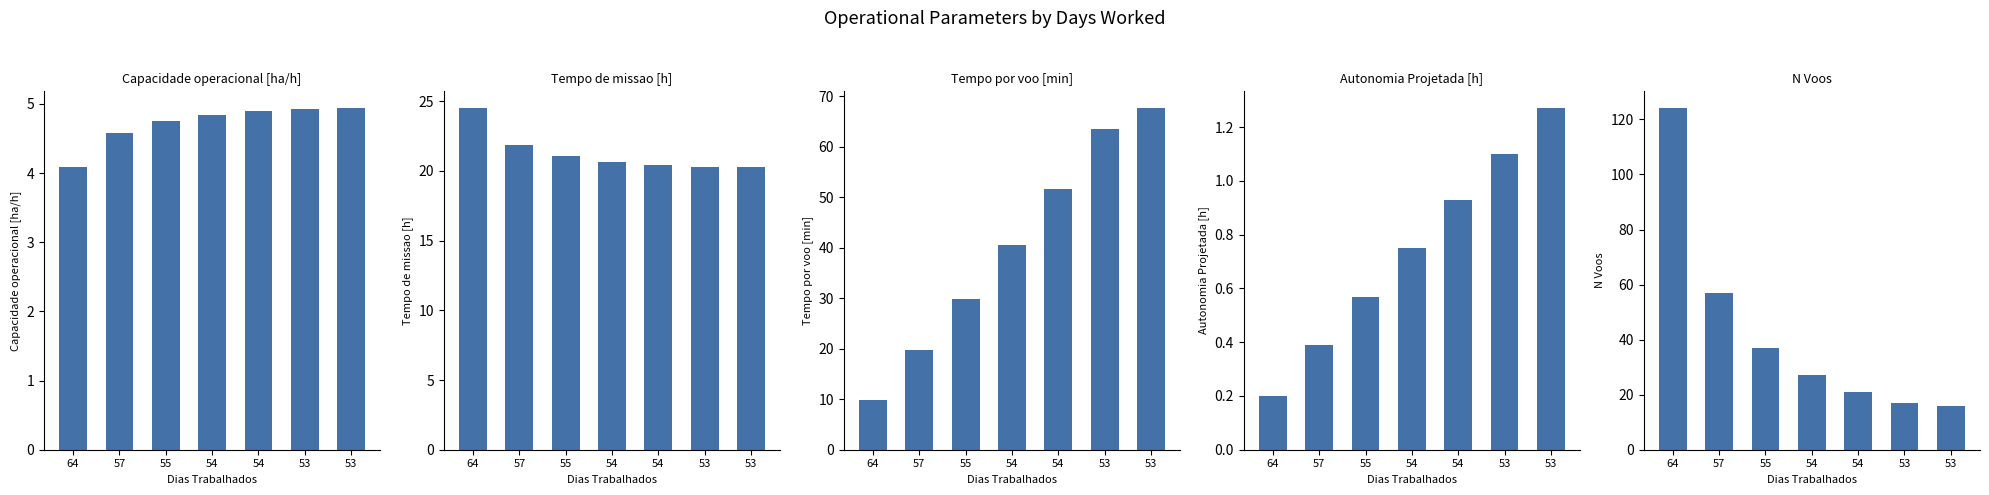

List the labels in order of Autonomia Projetada [h] value, smallest first.

64, 57, 55, 54, 54, 53, 53